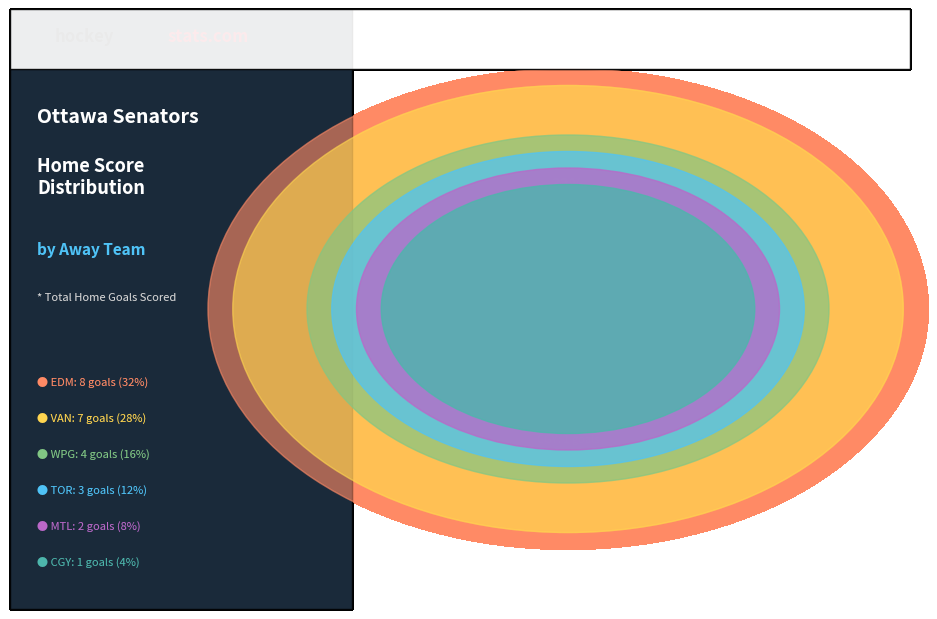

What is the smallest slice in the pie chart?

CGY